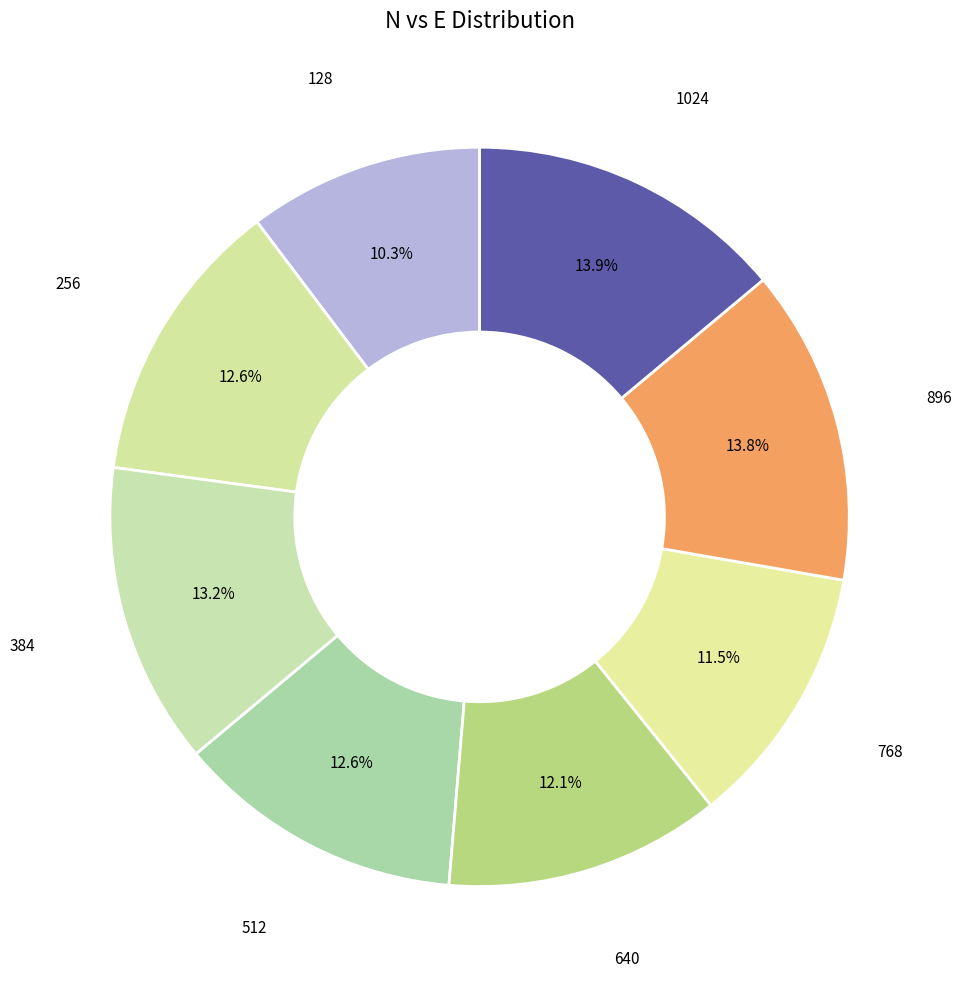

Rank the categories by value from highest to lowest.

1024, 896, 384, 512, 256, 640, 768, 128